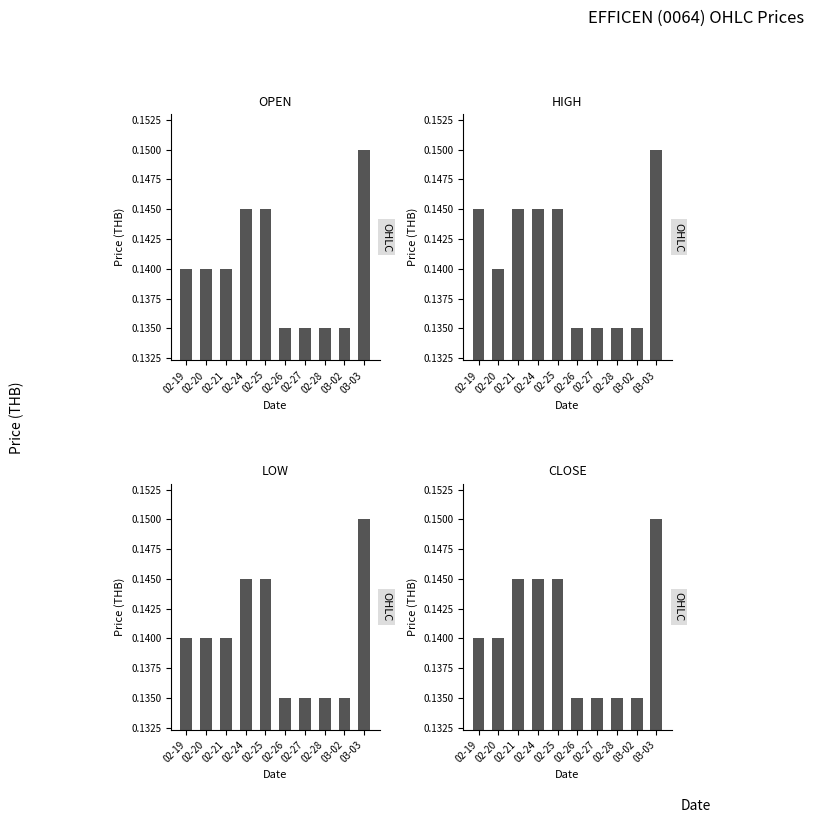

Which series has the largest total across all categories?

high